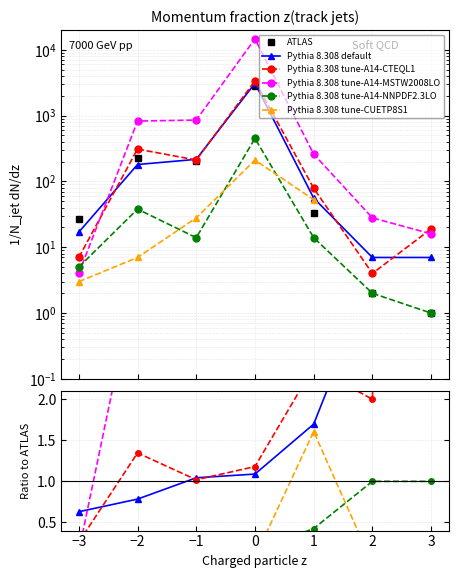

How many lines are shown in the chart?

6